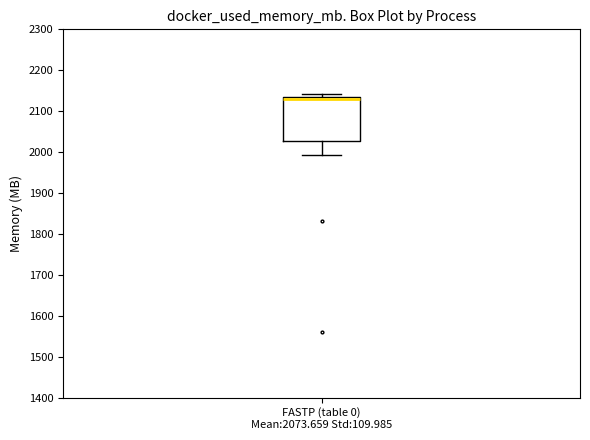

Where is the lower edge of the box for FASTP (table 0) Mean:2073.659 Std:109.985 on the y-axis? The values are not printed on the chart, so give them approximately, as read against the axis.

2030